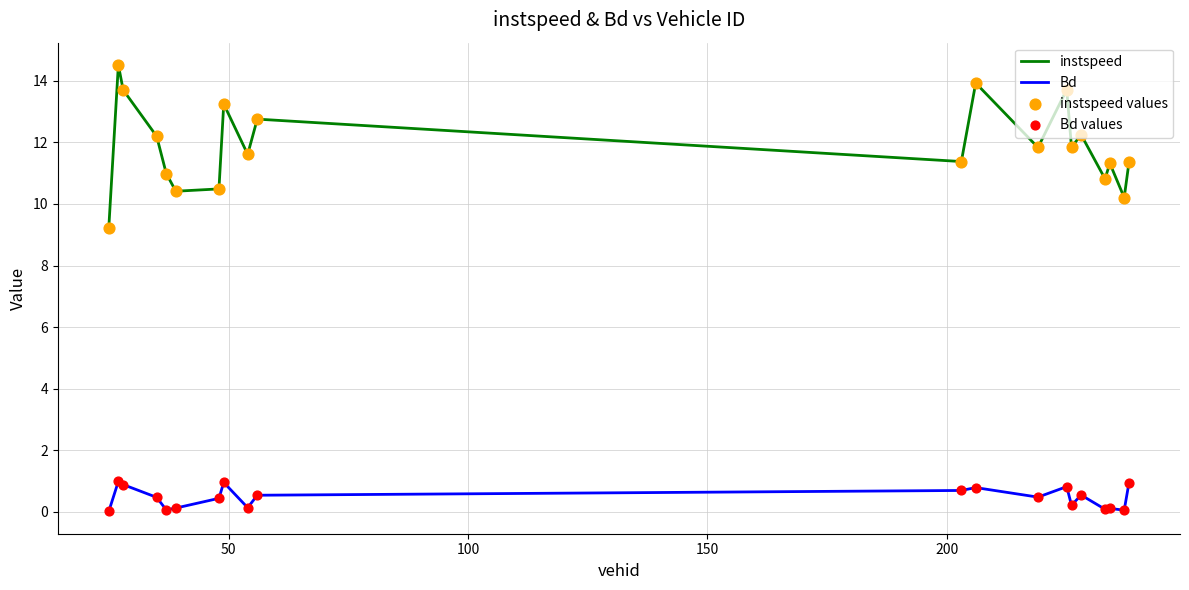

At how many categories does at least one series exceed 12?

8